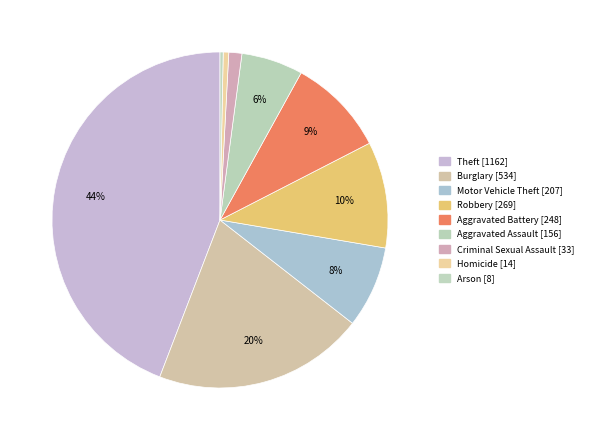

Rank the categories by value from lowest to highest.

Arson, Homicide, Criminal Sexual Assault, Aggravated Assault, Motor Vehicle Theft, Aggravated Battery, Robbery, Burglary, Theft